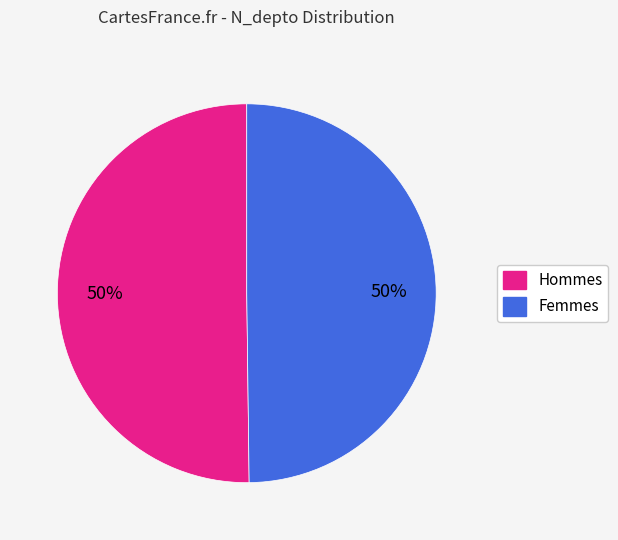

To the nearest percent, what is the average slice percentage?

50%